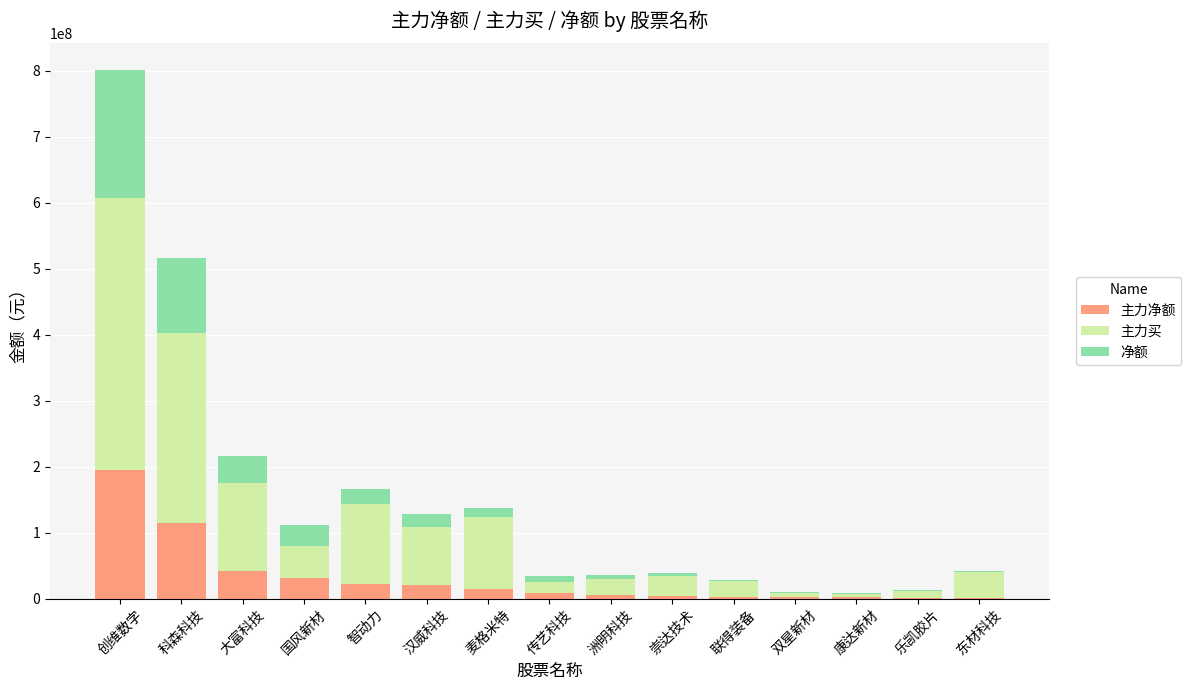

How many distinct data groups are displayed?

3